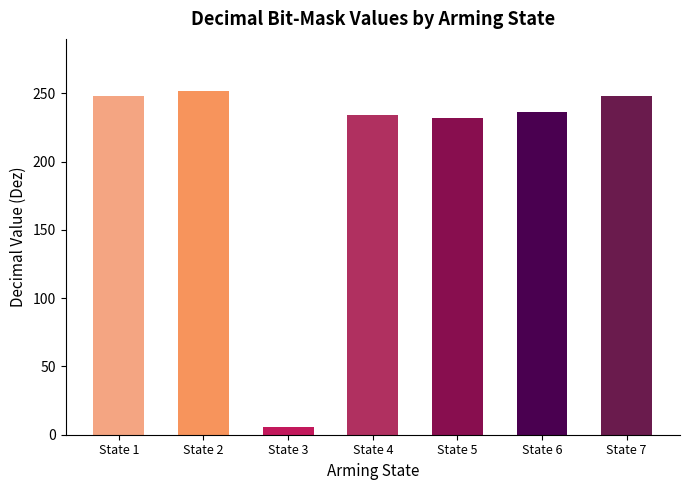

The value at State 5 is 386. True or false?

False